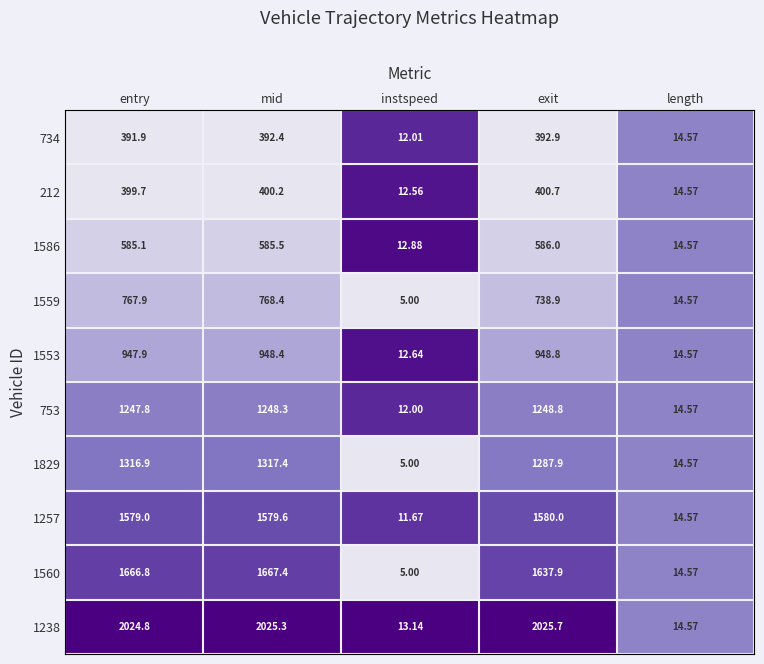

What is the spread (max minus min) of values at entry?

1632.9